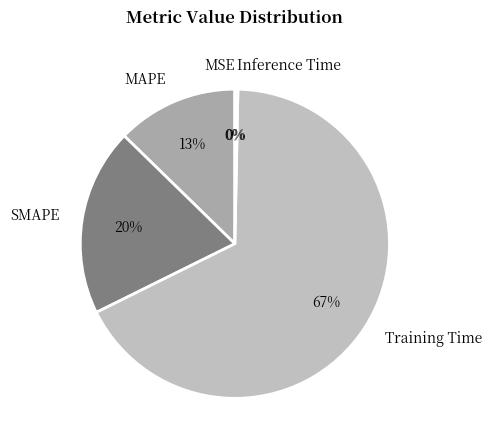

Which category has the biggest portion of the pie?

Training Time